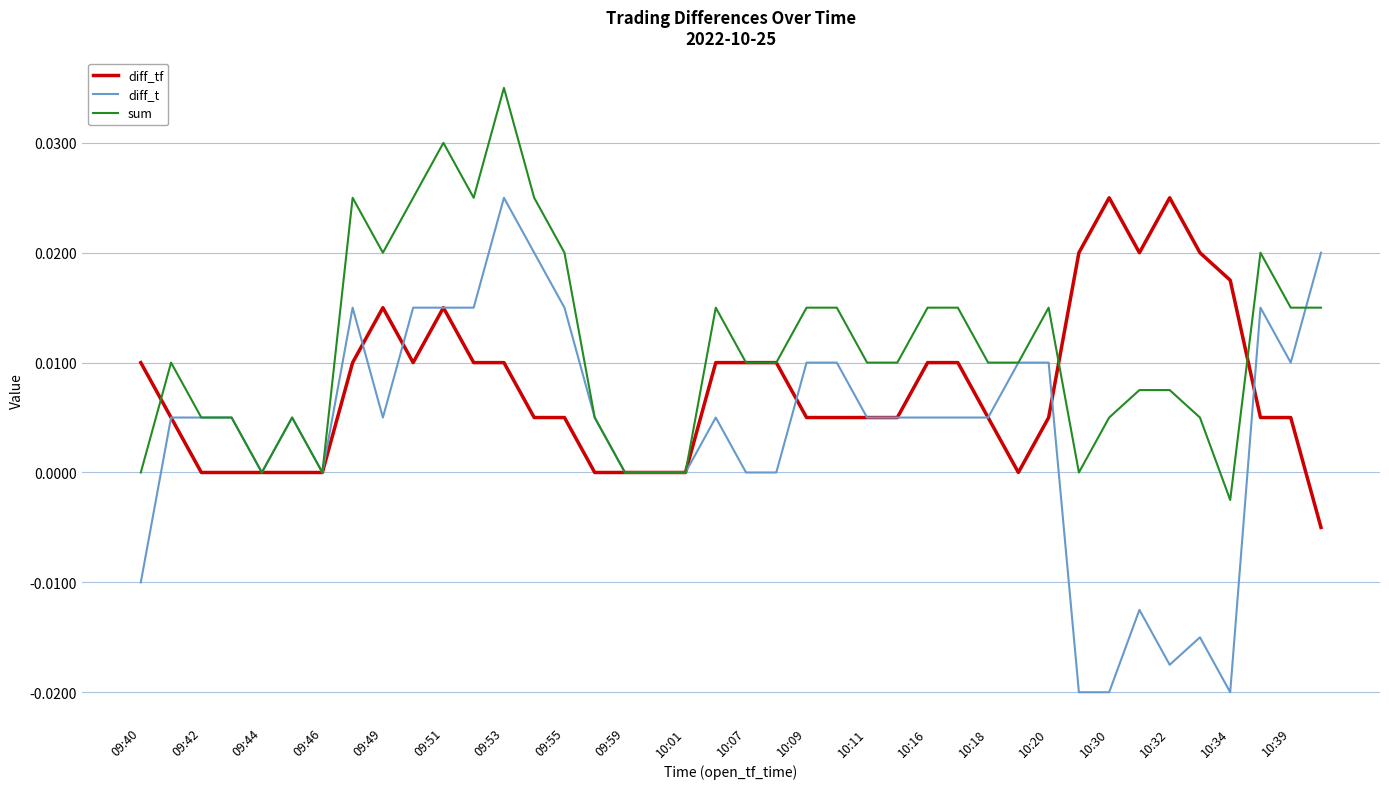

True or false: diff_t and diff_tf intersect in this chart.

True